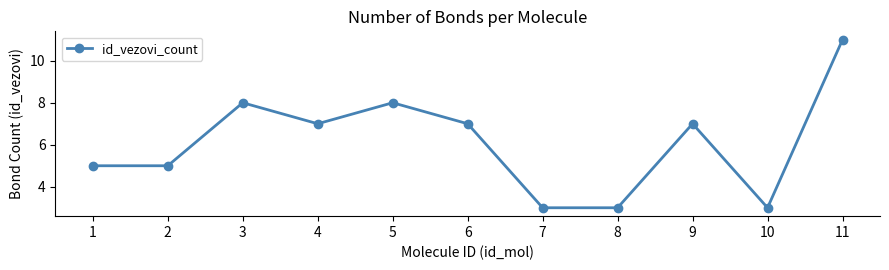

Reading left to right, what are all the values shown in this chart?

1=5	2=5	3=8	4=7	5=8	6=7	7=3	8=3	9=7	10=3	11=11